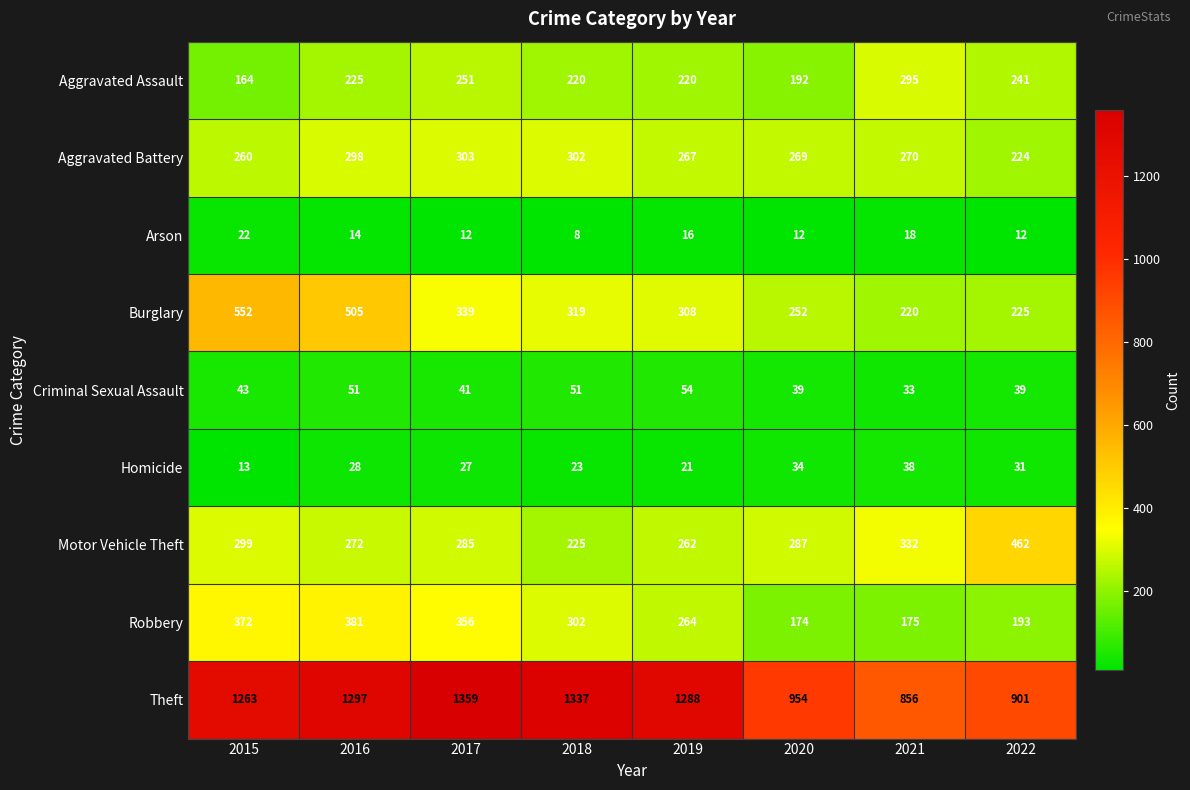

What is the total value across all series at 2015?

2988